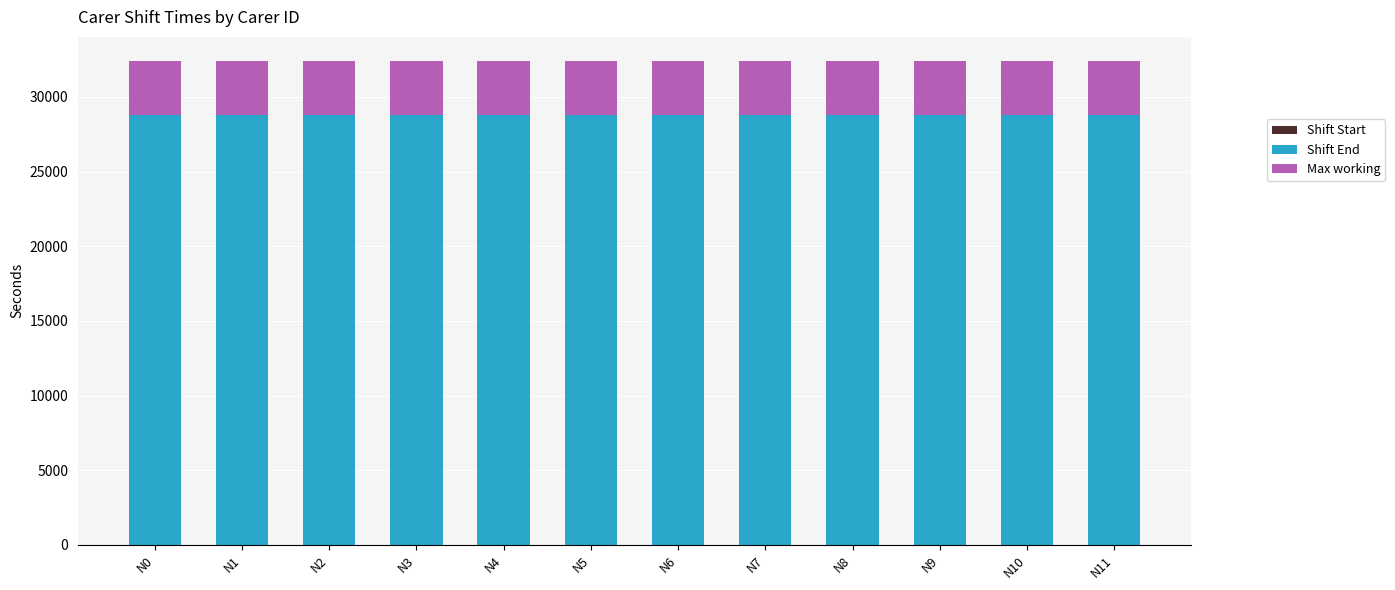

What is the minimum value for Shift End?

28800